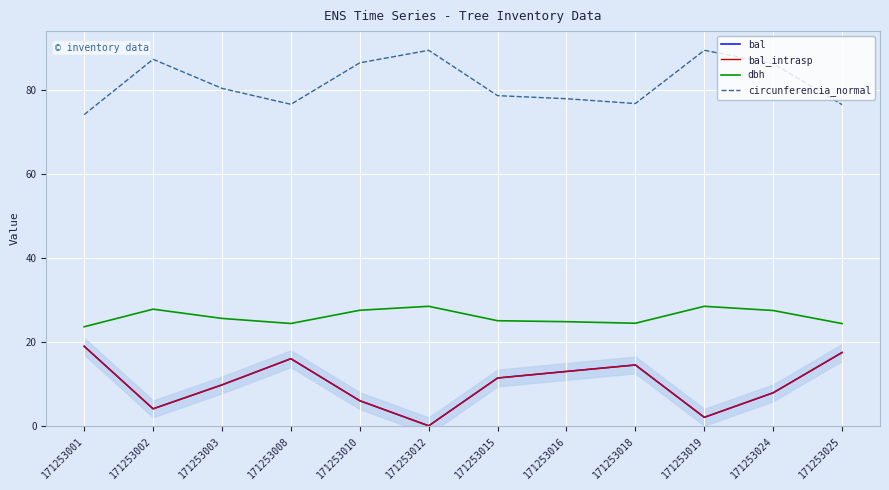

The value of circunferencia_normal at 171253018 is 42.6. True or false?

False